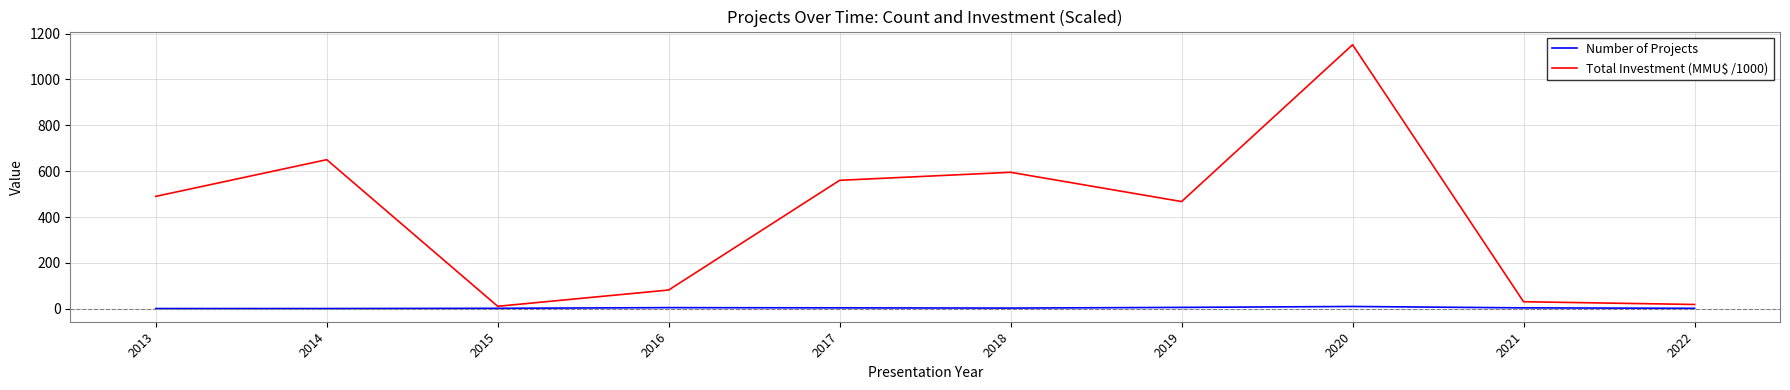

Rank the series by their maximum value, from highest to lowest.

Total Investment (MMU$ /1000), Number of Projects